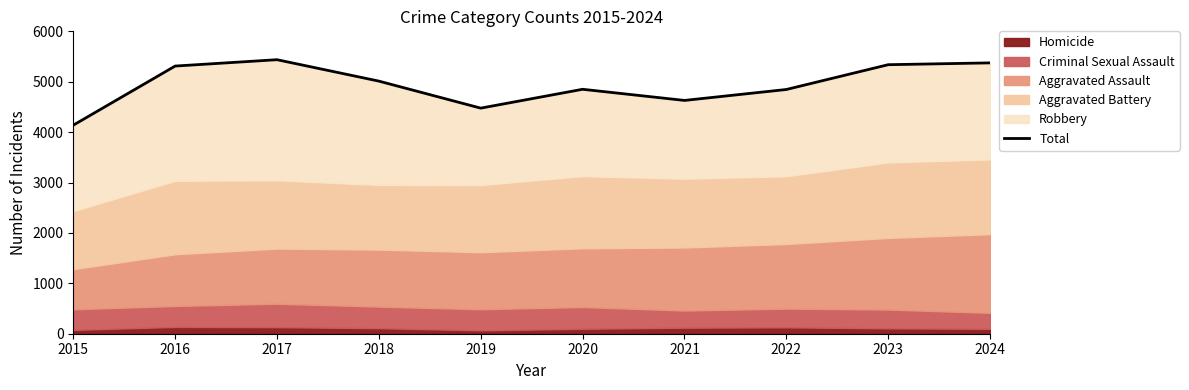

Reading left to right, transcribe all the data shown in this chart.

4138	5311	5437	5012	4476	4850	4629	4846	5338	5374